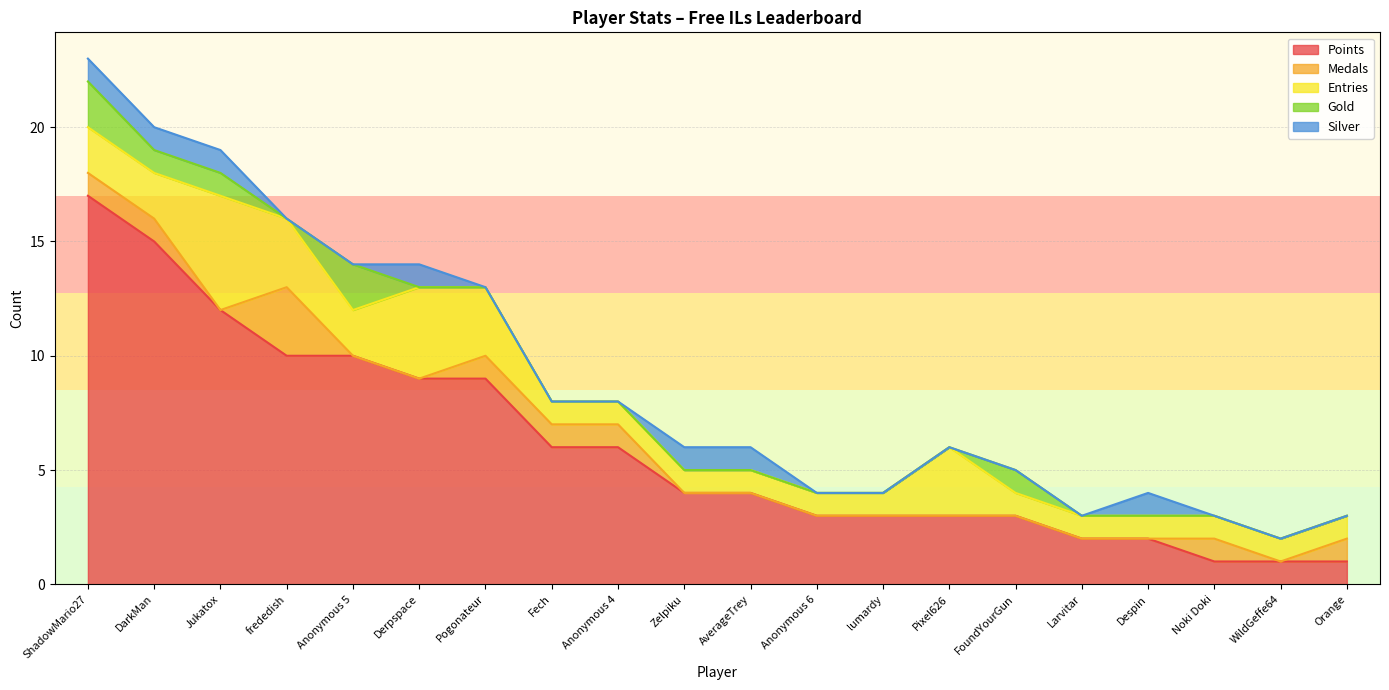

Reading right to left, transcribe all the data shown in this chart.

Points: 1	1	1	2	2	3	3	3	3	4	4	6	6	9	9	10	10	12	15	17
Medals: 1	0	1	0	0	0	0	0	0	0	0	1	1	1	0	0	3	0	1	1
Entries: 1	1	1	1	1	1	3	1	1	1	1	1	1	3	4	2	3	5	2	2
Gold: 0	0	0	0	0	1	0	0	0	0	0	0	0	0	0	2	0	1	1	2
Silver: 0	0	0	1	0	0	0	0	0	1	1	0	0	0	1	0	0	1	1	1